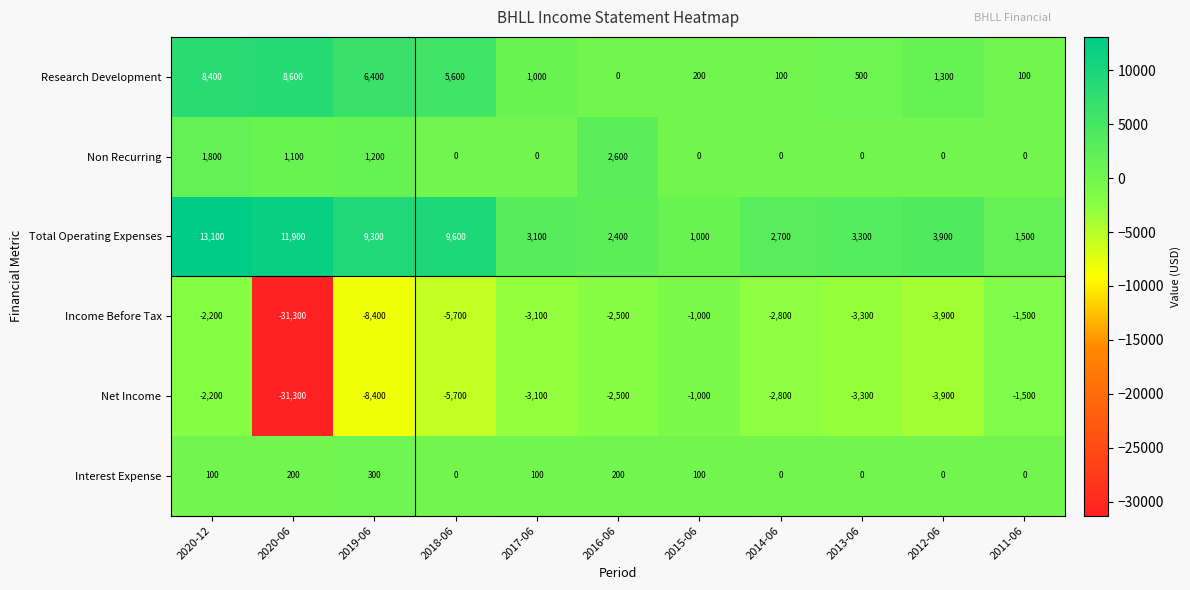

Rank the categories by Net Income value from highest to lowest.

2015-06, 2011-06, 2020-12, 2016-06, 2014-06, 2017-06, 2013-06, 2012-06, 2018-06, 2019-06, 2020-06